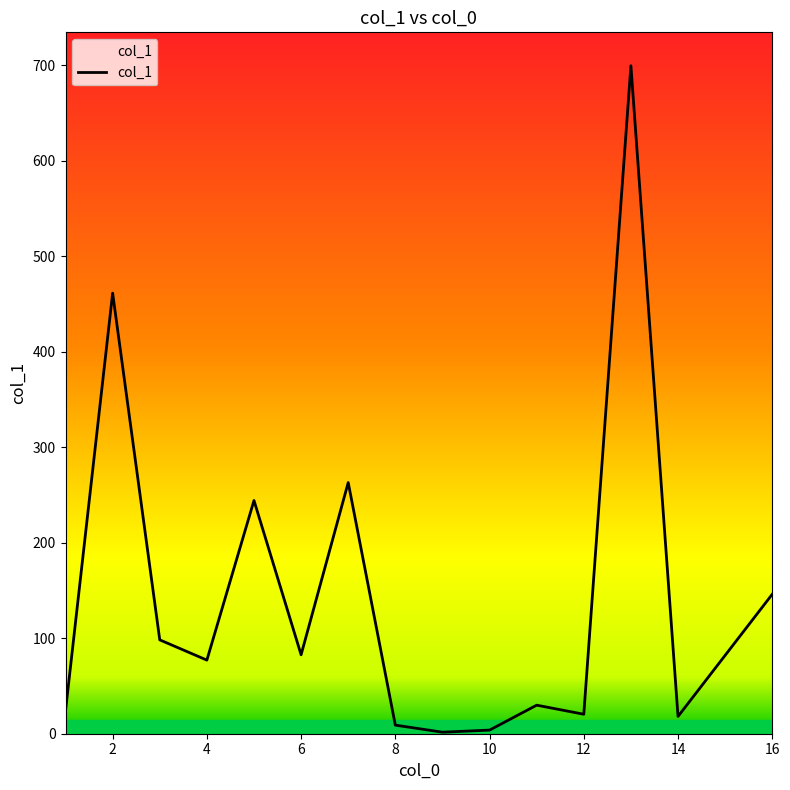

How many lines are shown in the chart?

1